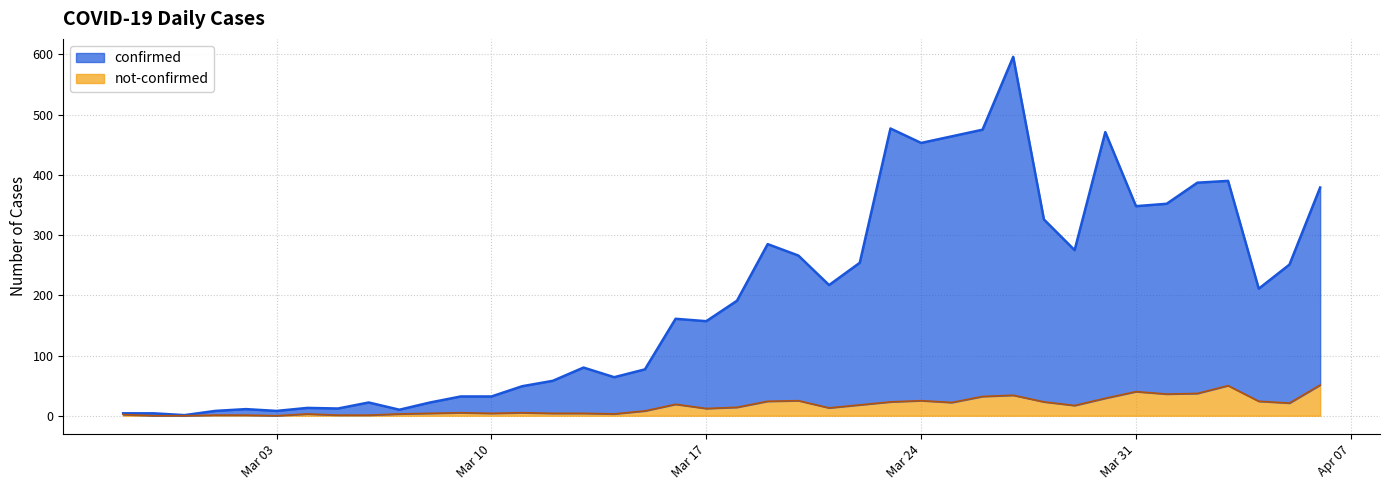

Does the chart display data point markers on the line(s)?

No